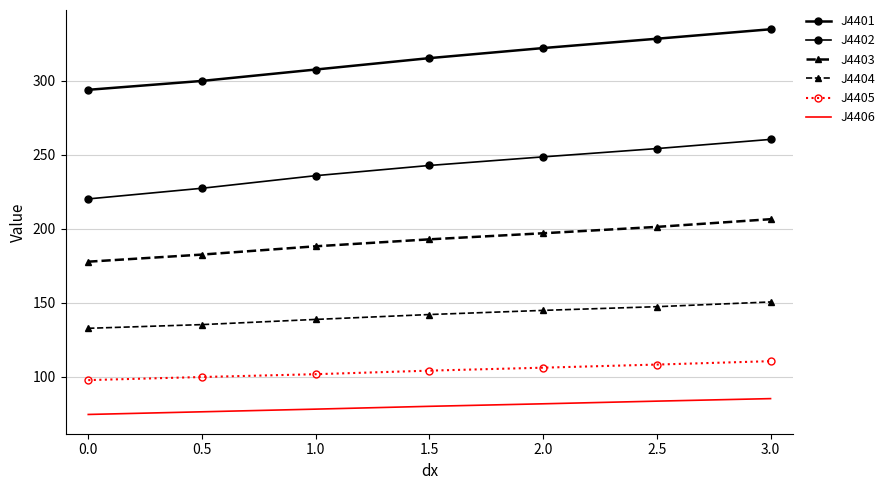

What is the difference between the maximum and minimum values in the J4403 series?

28.7